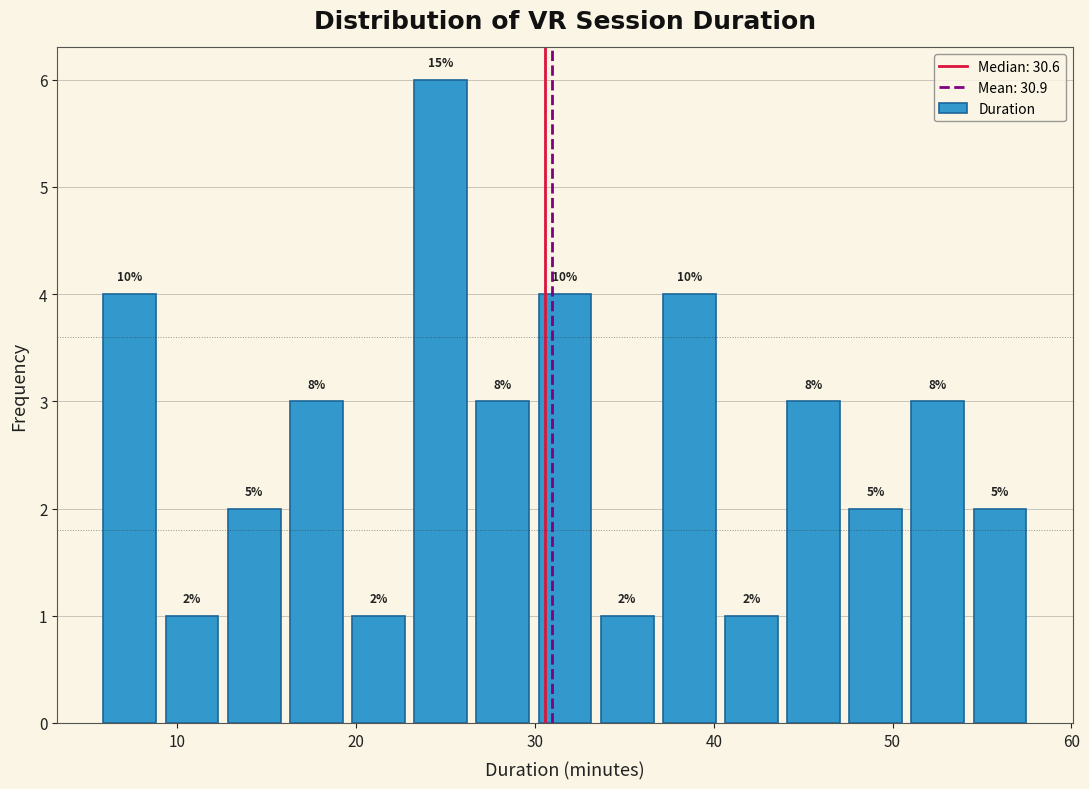

Read against the x-axis, roughly where is the centre of the tallest bar?

25